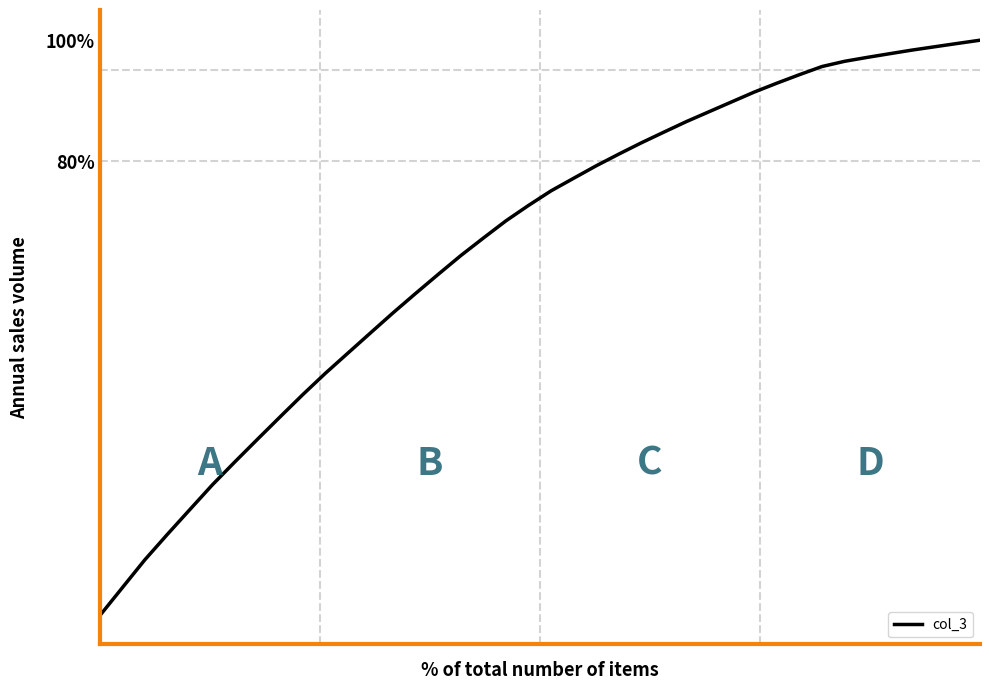

What is the smallest value displayed?

4.7